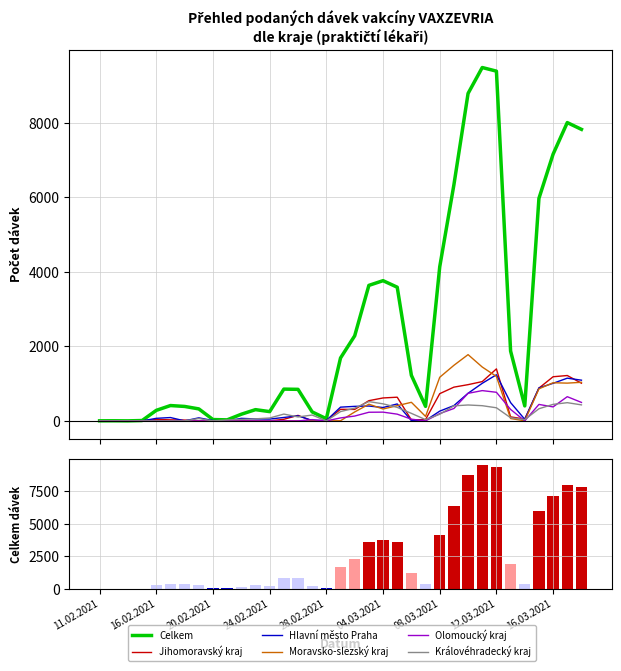

What is the average value of the Jihomoravský kraj series?

351